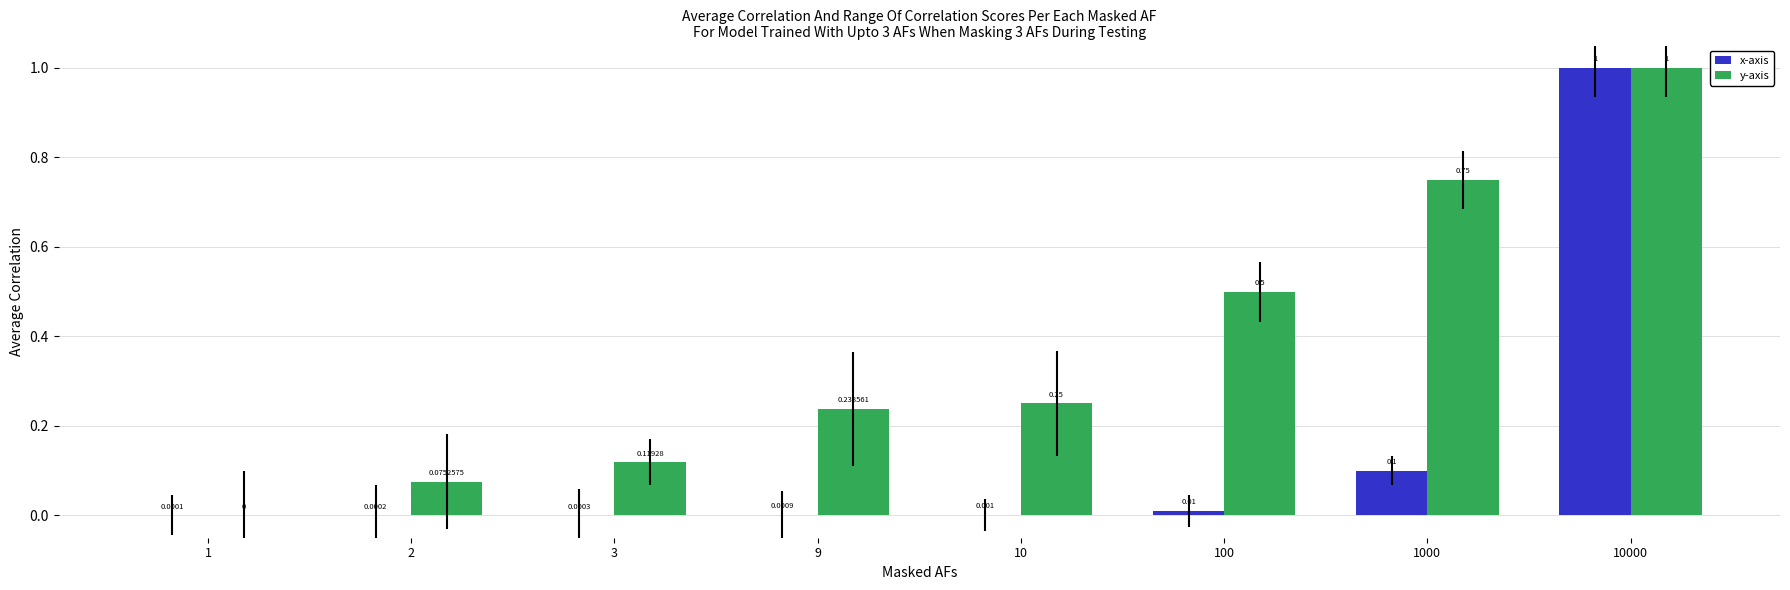

How many values in y-axis are above zero?

7